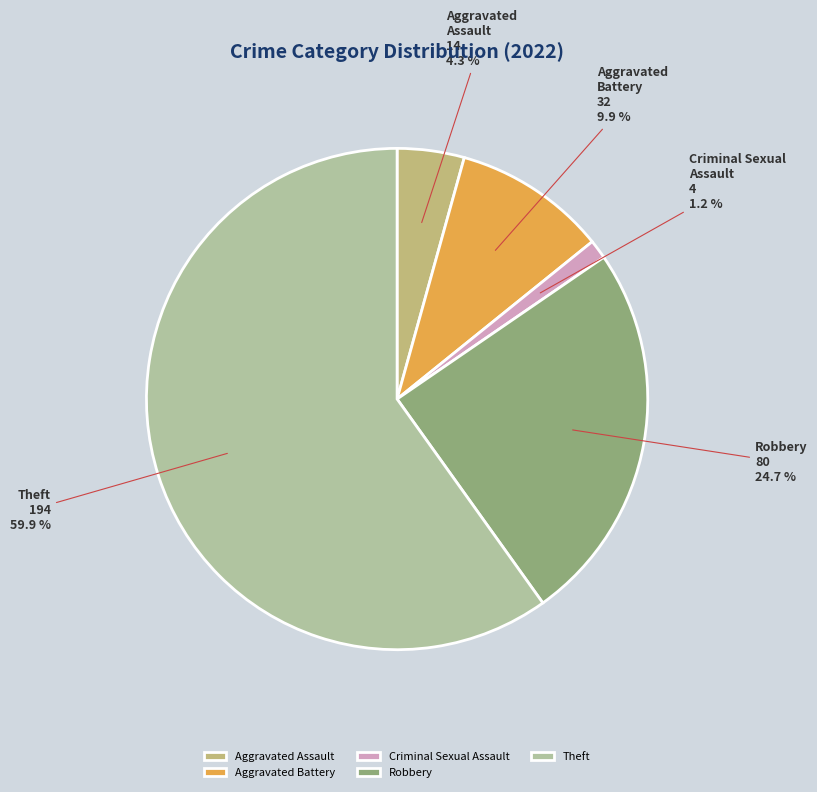

What is the ratio of the value at Theft to the value at Aggravated Battery?

6.1